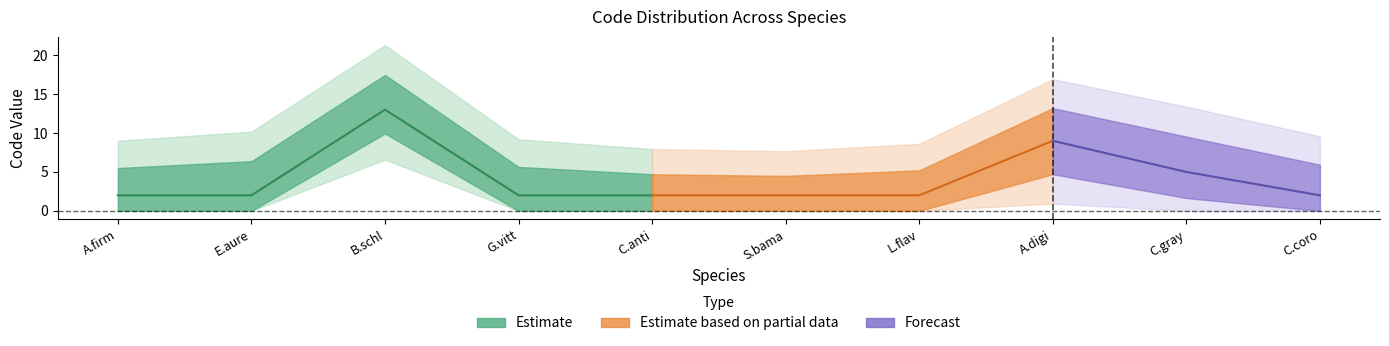

True or false: CDS and Code intersect in this chart.

False